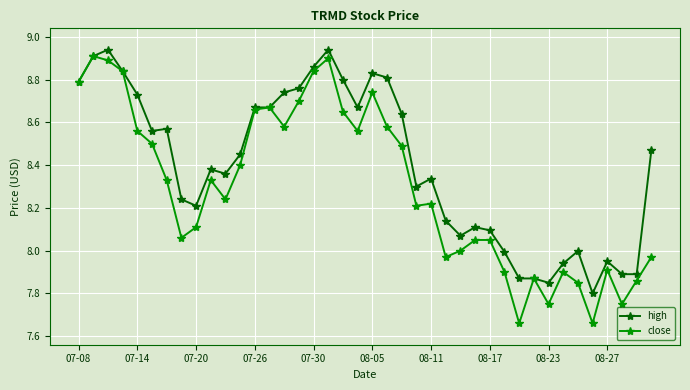

Which series has the widest spread of values?

close